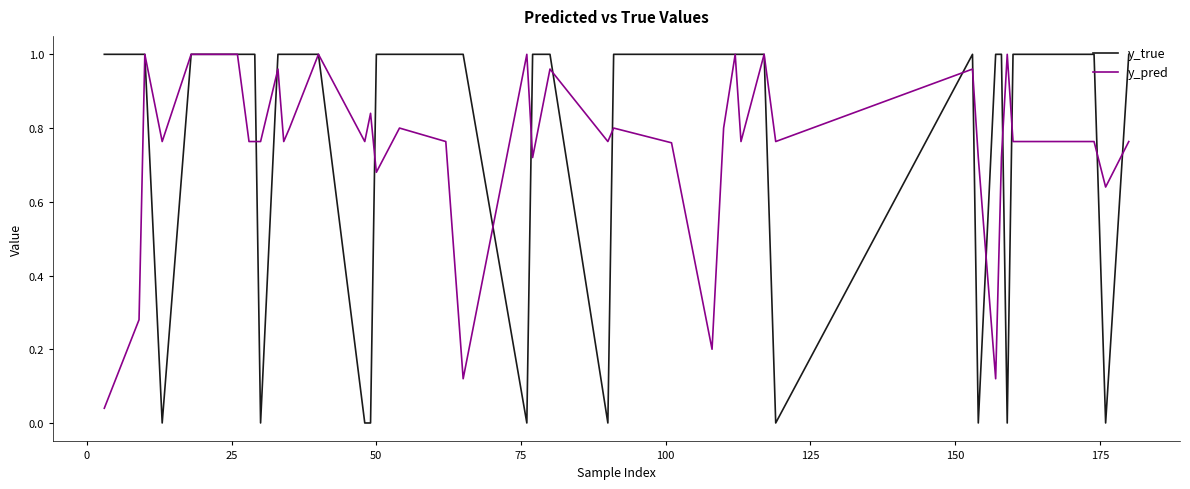

Which series has the widest spread of values?

y_true